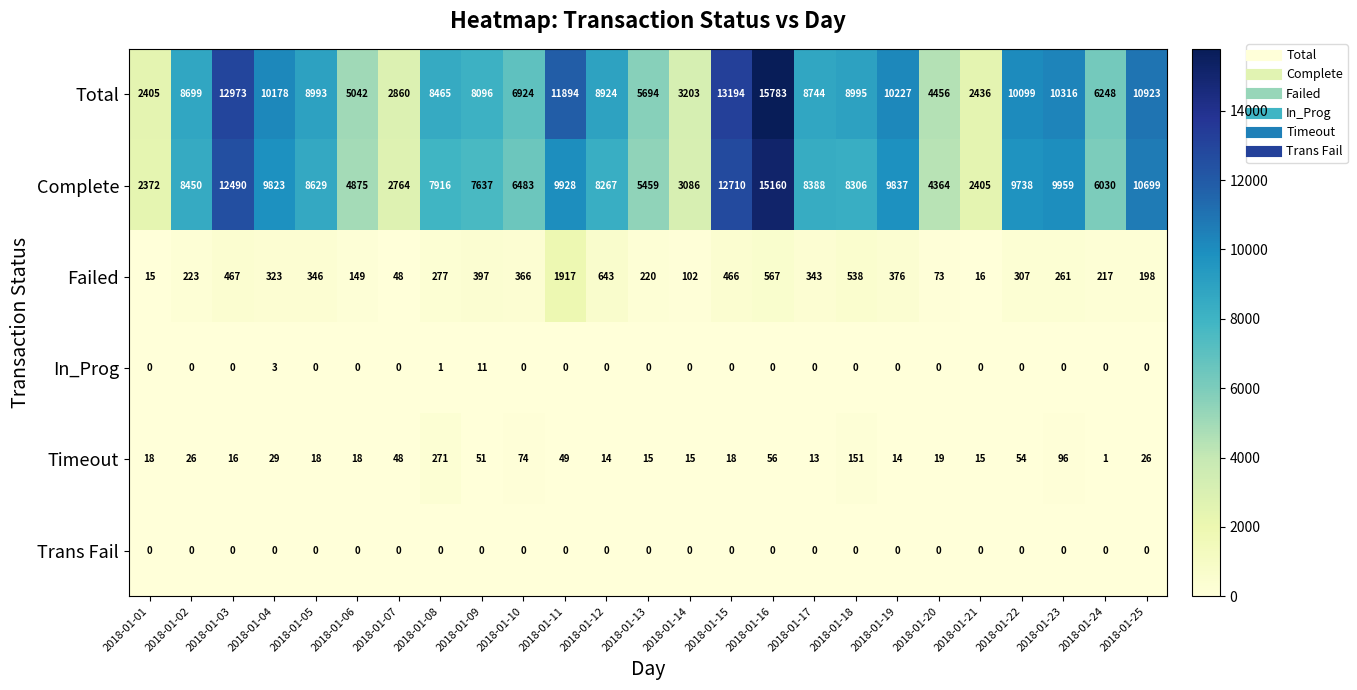

What is the difference between the second highest and minimum values in the Complete series?

10338